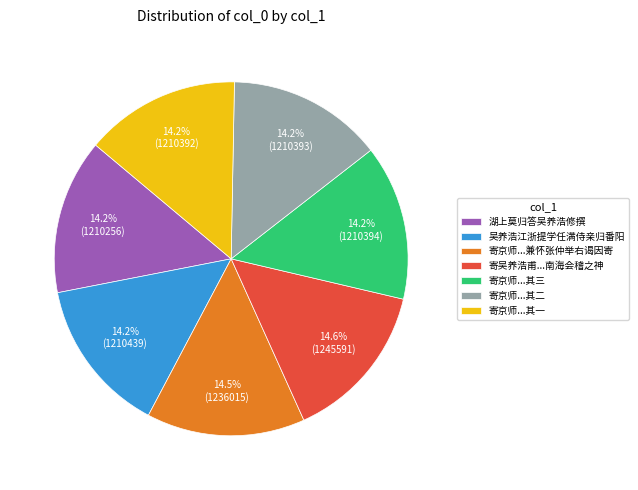

Does 寄吴养浩甫...南海会稽之神 represent more than half of the total?

No